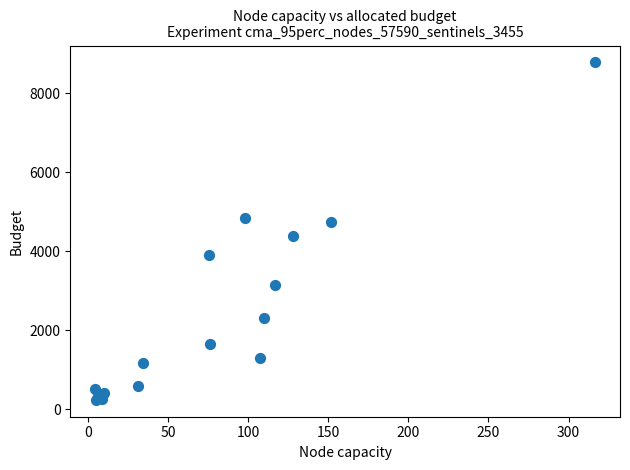

What Y value in the scatter plot is closest to 4509?

4397.7